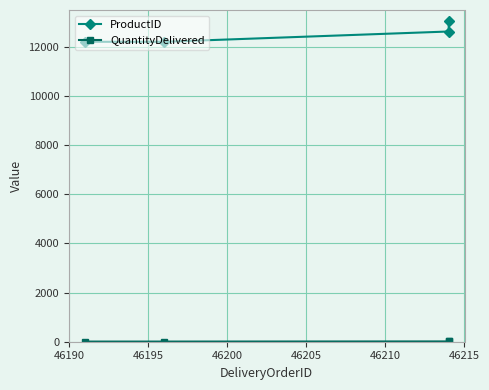

What is the difference between the ProductID values at 46190 and 46205?

828